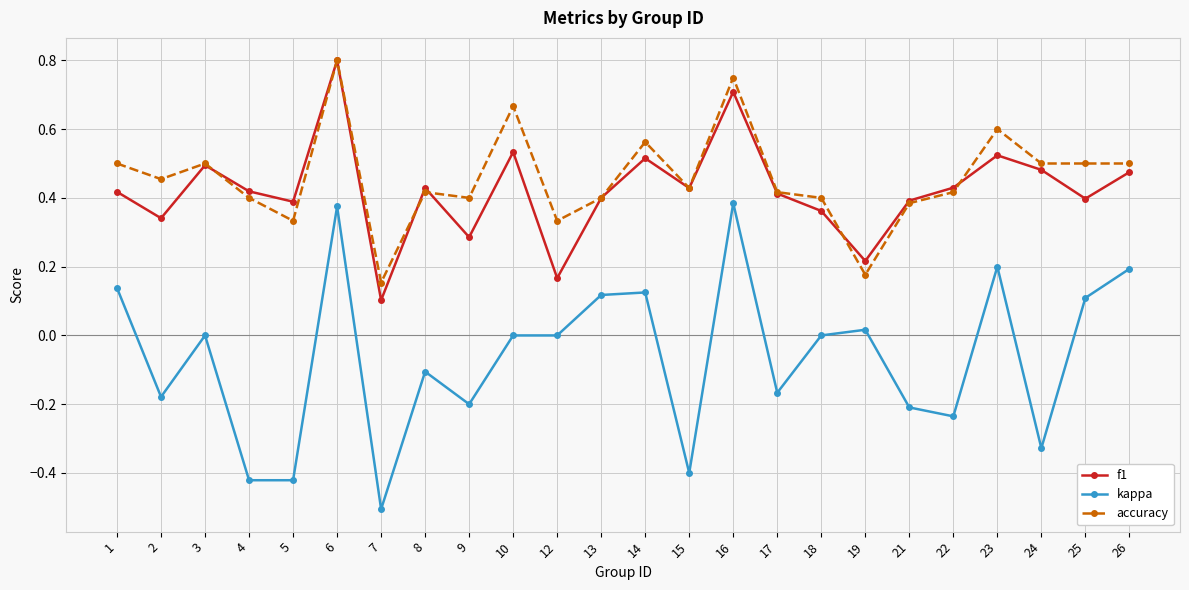

At which label does kappa first exceed 0?

1